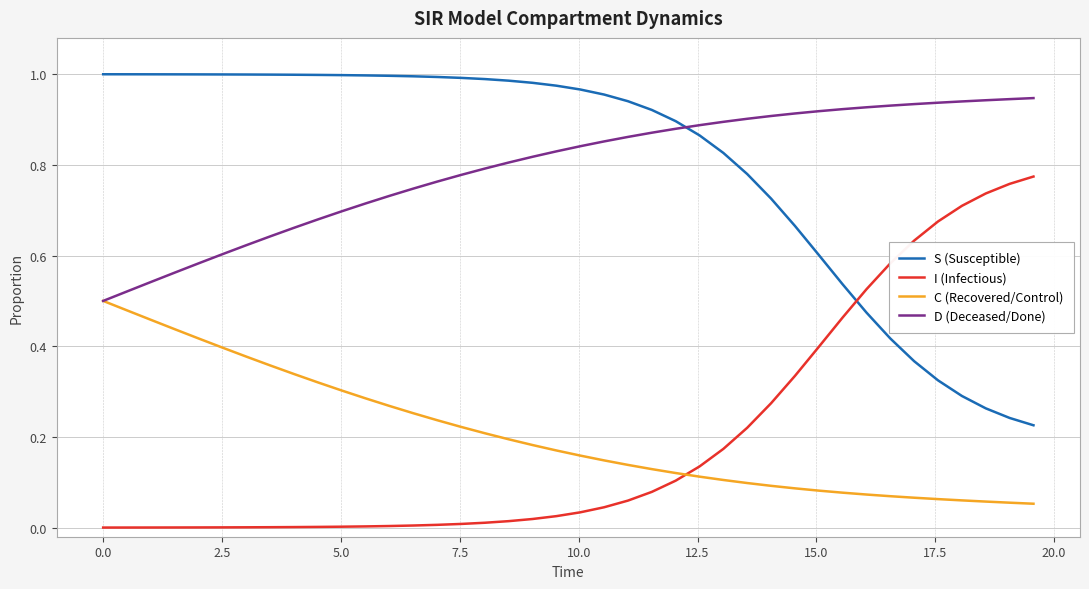

What are all the series names shown in the legend?

S (Susceptible), I (Infectious), C (Recovered/Control), D (Deceased/Done)